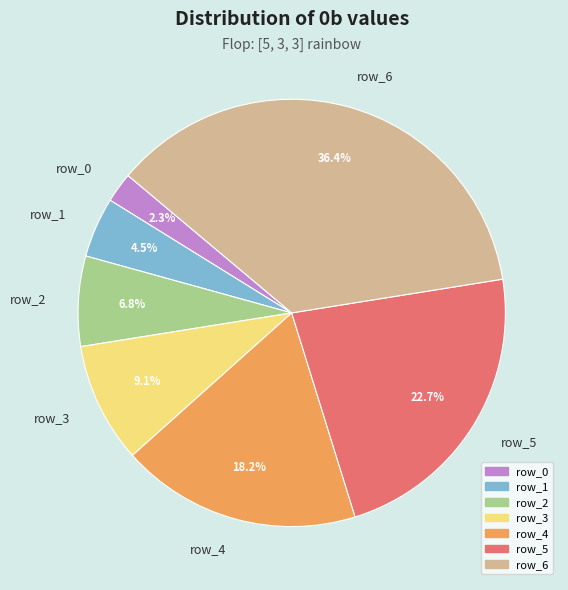

How many slices are in this pie chart?

7